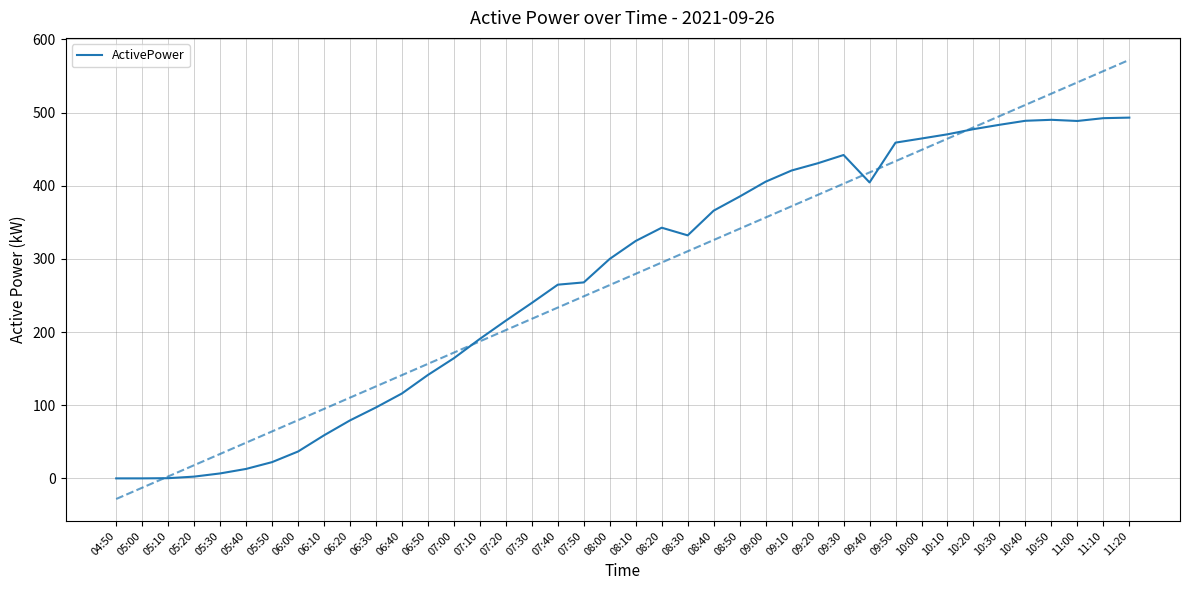

Is this an area chart (filled region under the line)?

No